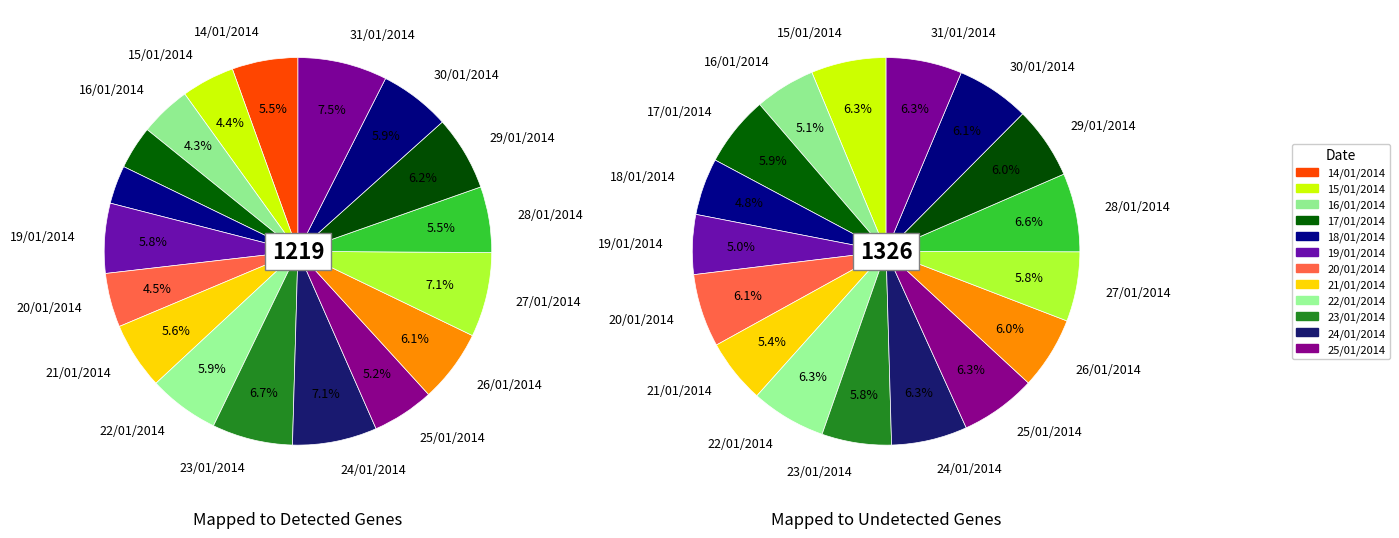

What is the largest slice in the pie chart?

31/01/2014